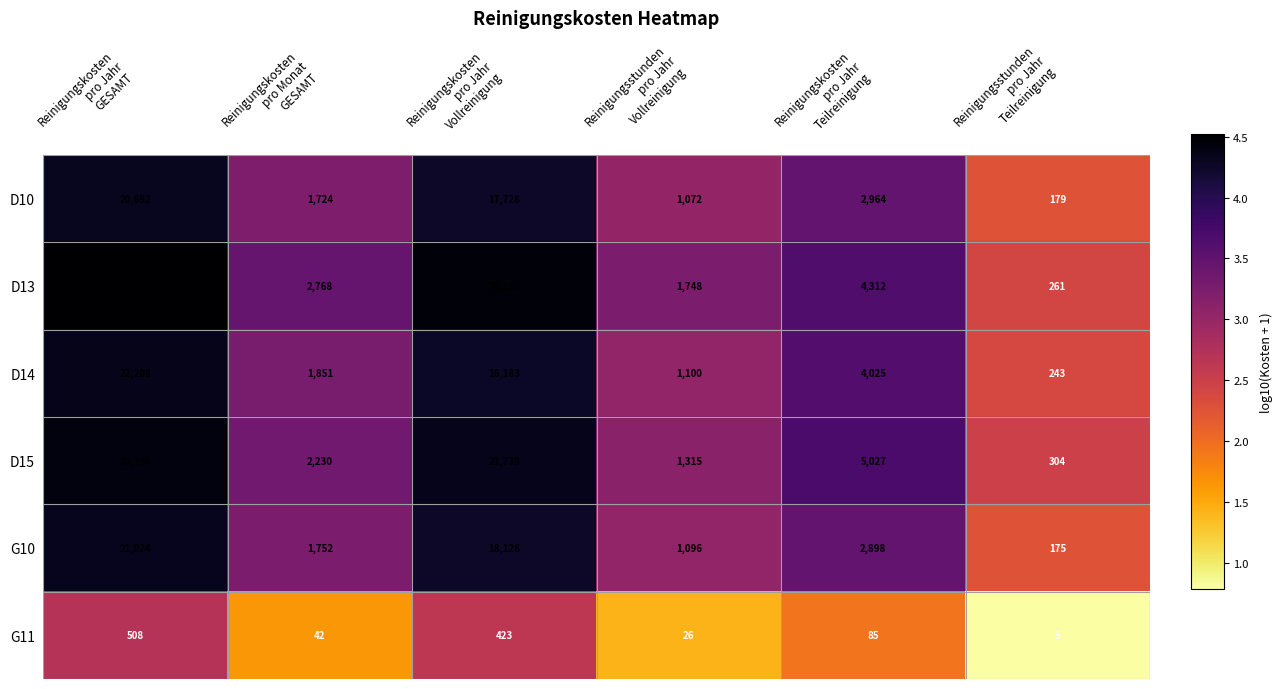

What is the total value across all series at Reinigungsstunden
pro Jahr
Teilreinigung?

1167